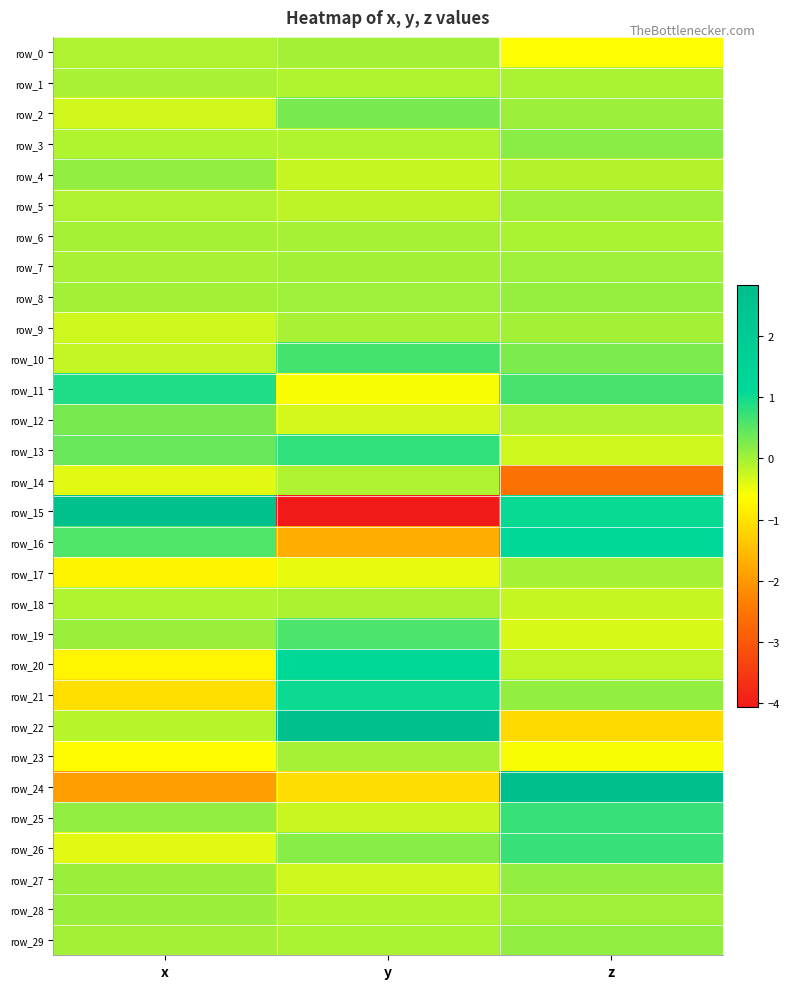

How many values in the row_16 series are below 0?

1